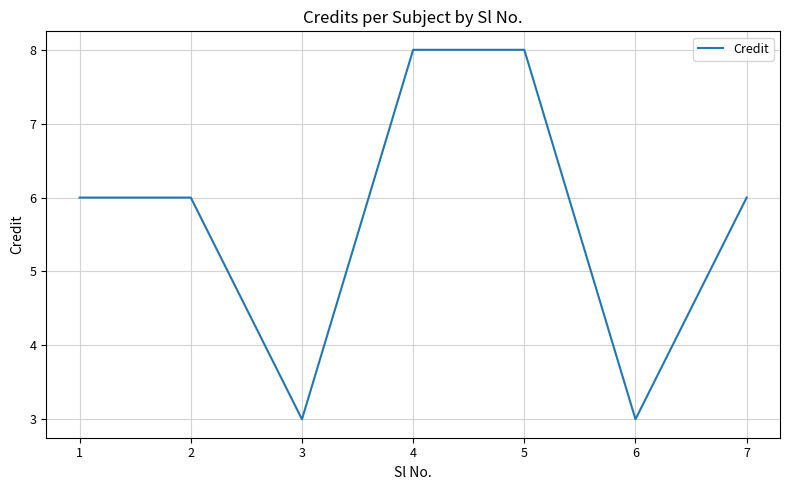

What is the greatest value displayed?

8